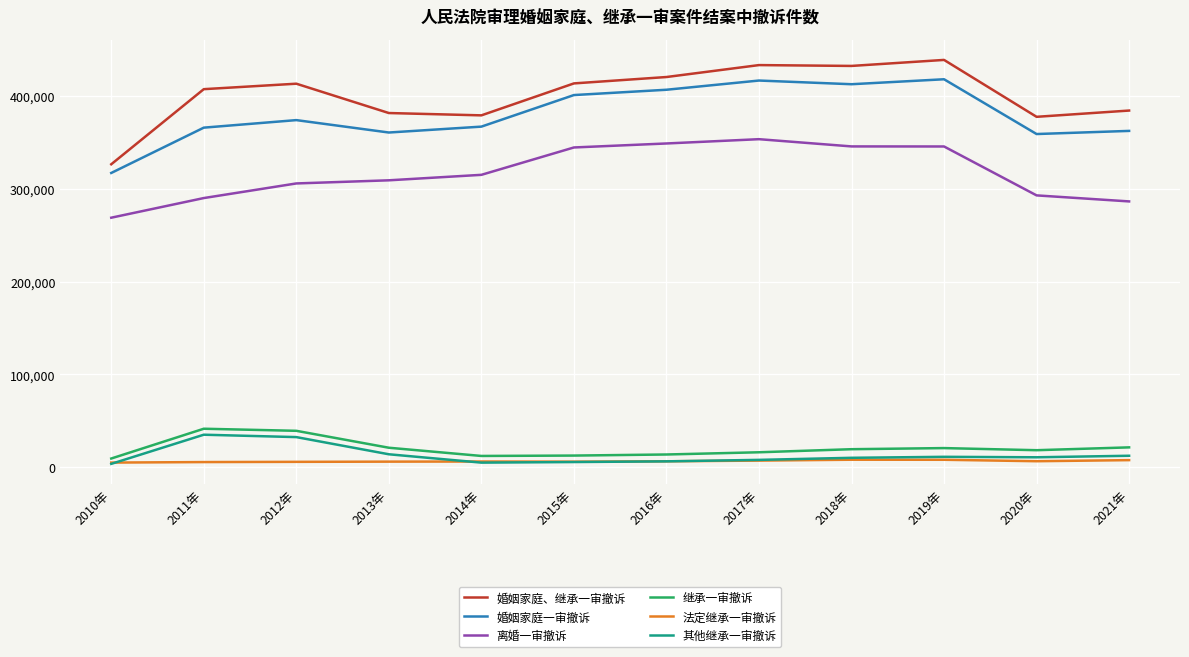

What is the lowest value of the 婚姻家庭、继承一审撤诉 series?

326353